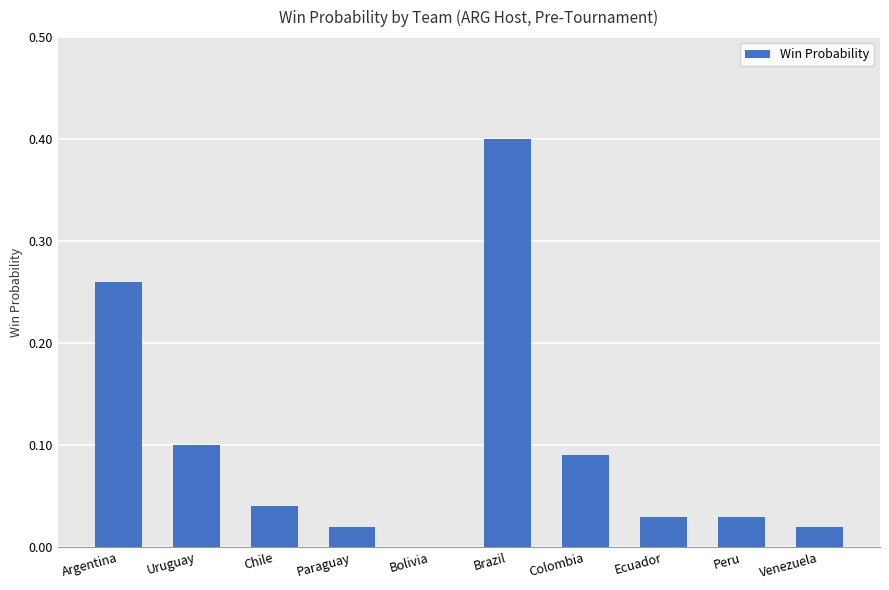

Which category has the highest value across all series?

Brazil